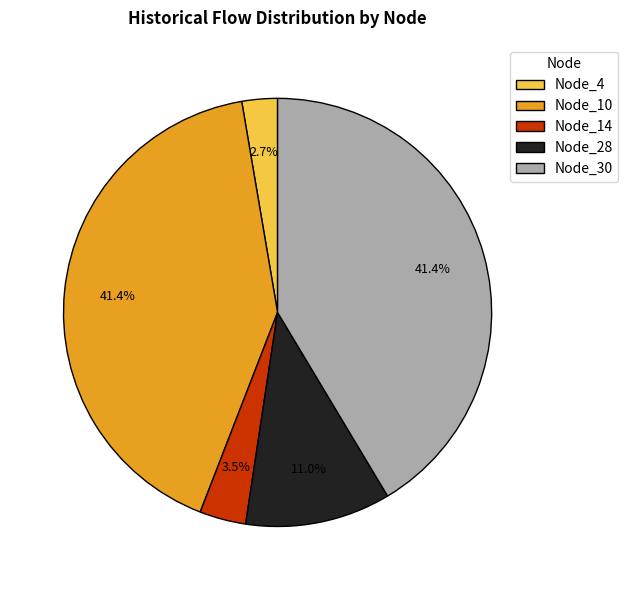

Between Node_30 and Node_28, which is larger?

Node_30